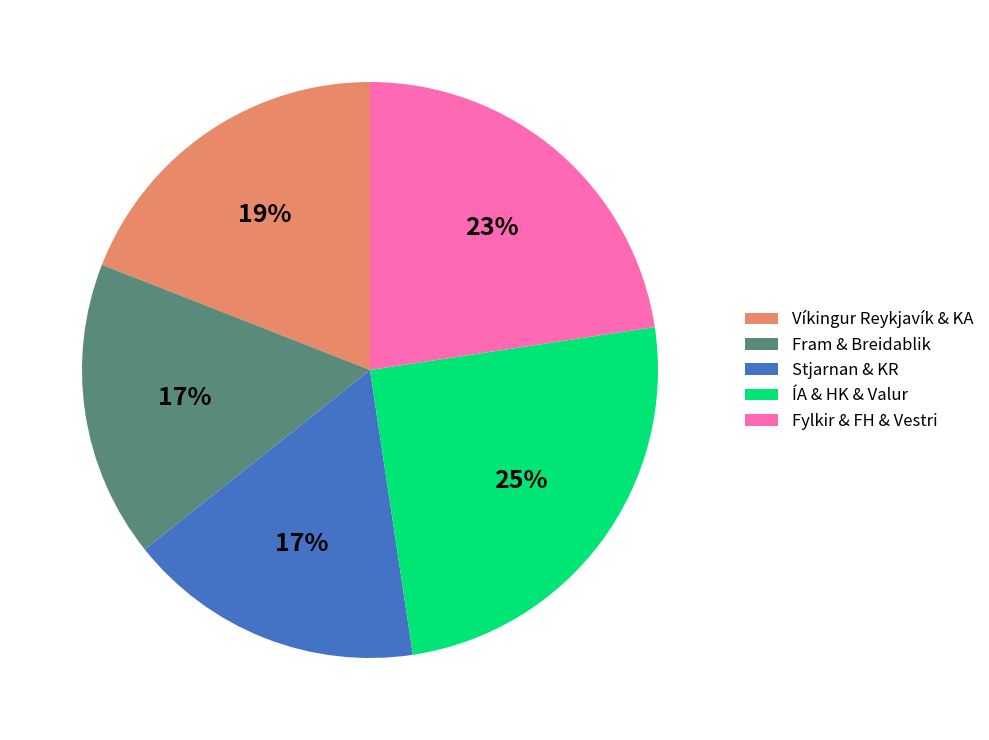

Count the number of slices in the pie.

5